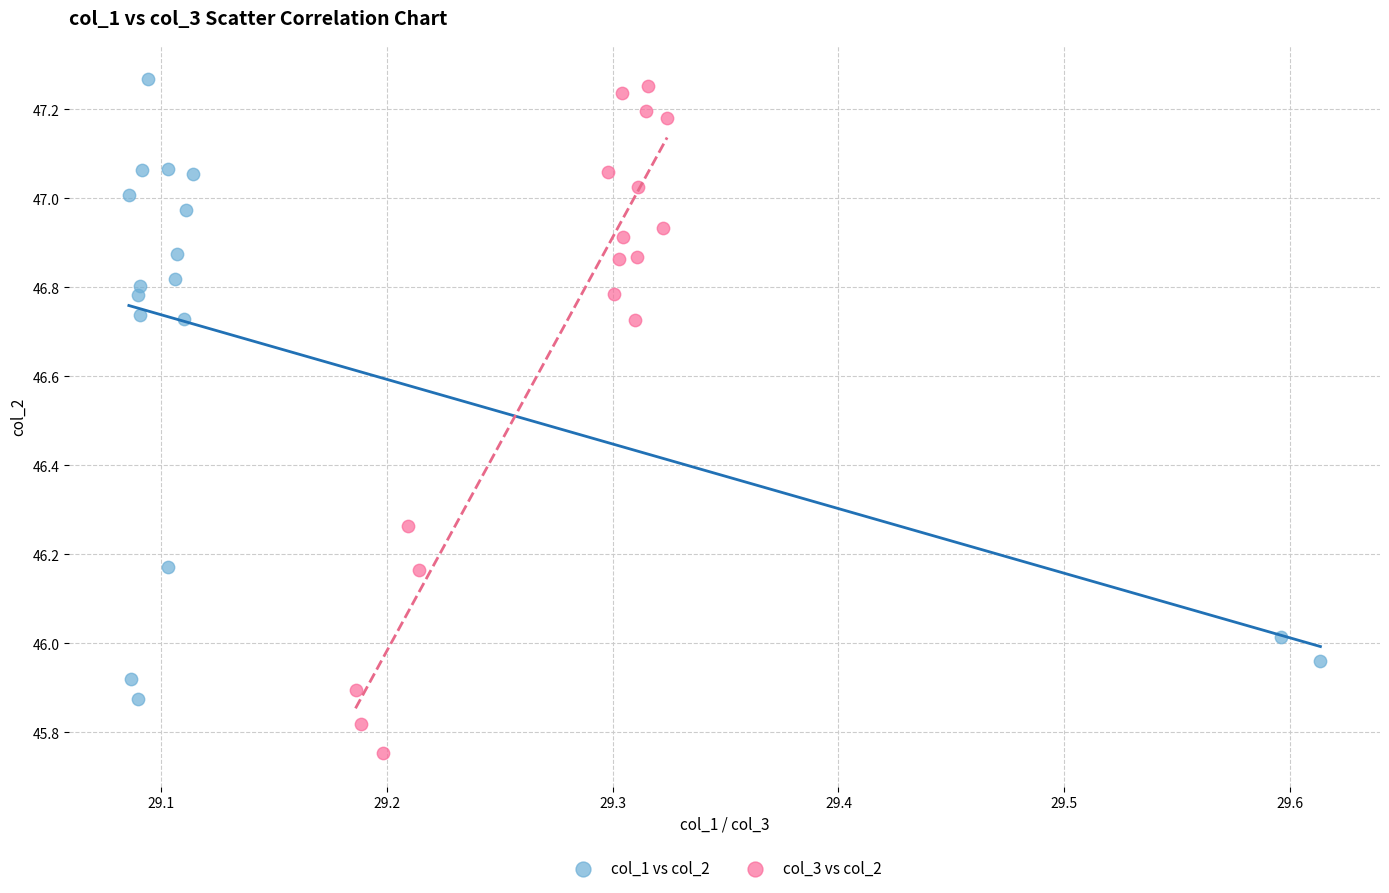

What are all the series names shown in the legend?

col_1 vs col_2, col_3 vs col_2